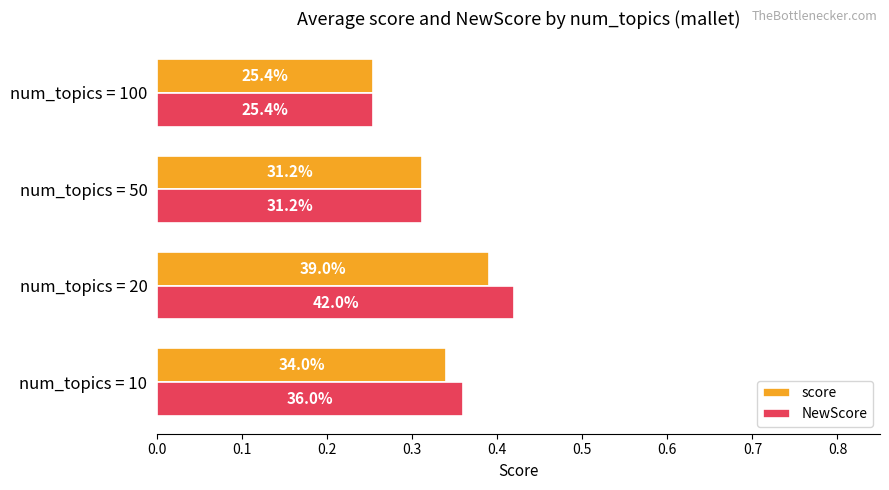

What are all the series names shown in the legend?

score, NewScore